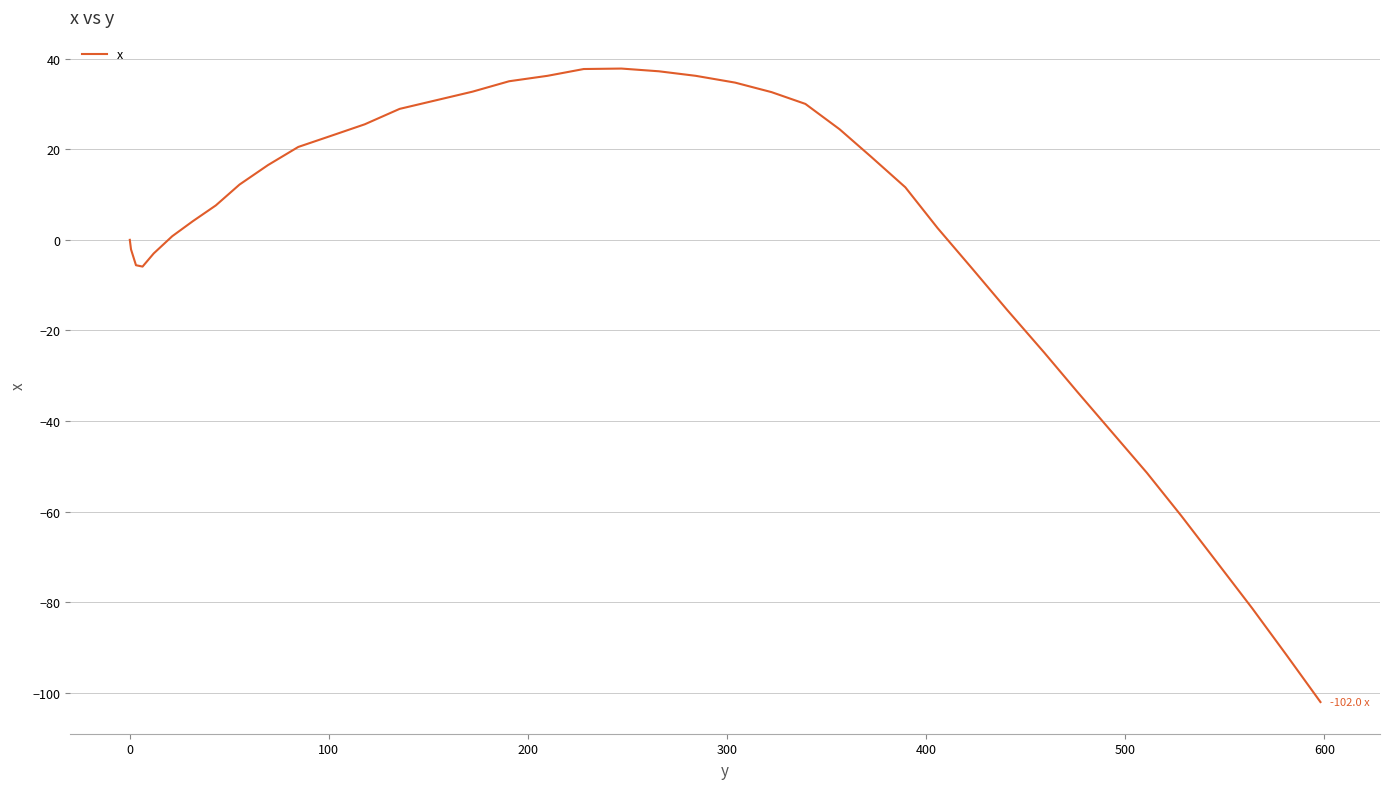

What is the greatest value displayed?

37.8